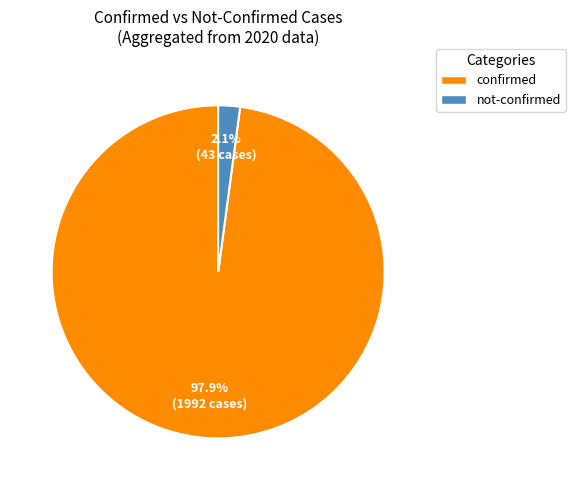

What percentage do confirmed and not-confirmed together represent?

100.0%